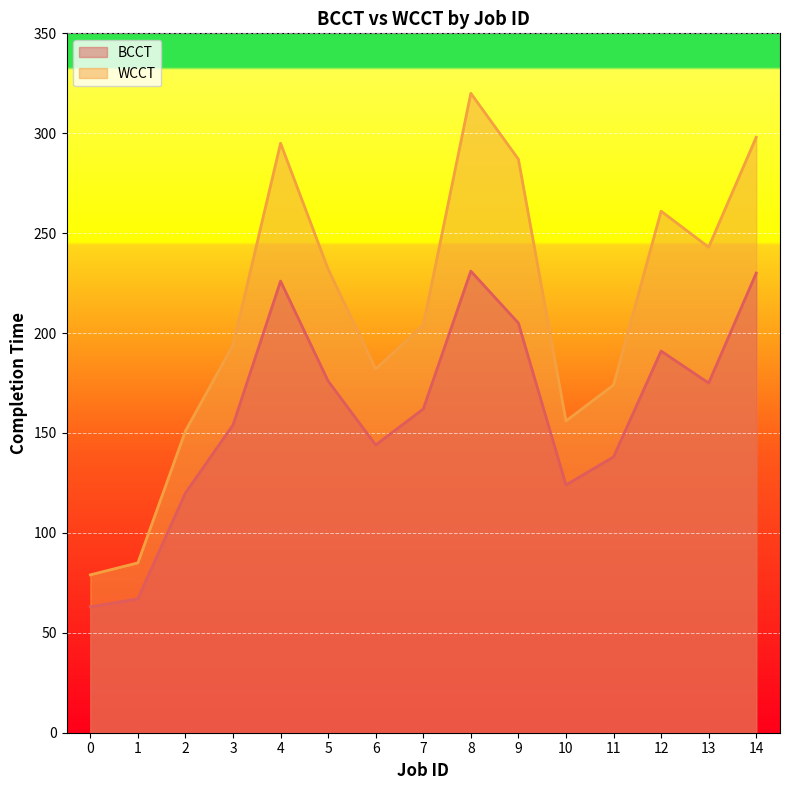

List the labels in order of WCCT value, smallest first.

0, 1, 2, 10, 11, 6, 3, 7, 5, 13, 12, 9, 4, 14, 8